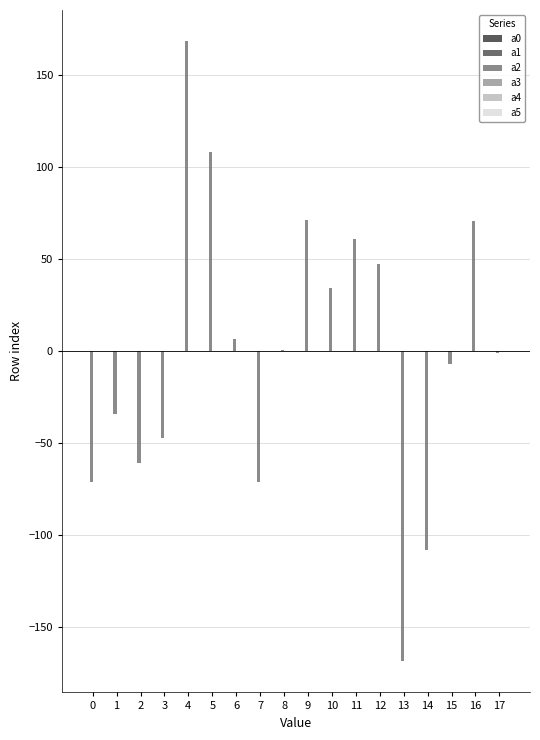

True or false: a2 has a value of 47.4 at 12.

True